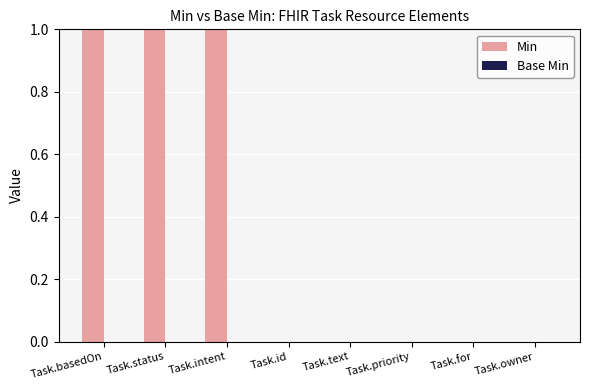

Reading right to left, transcribe all the data shown in this chart.

Task.owner=0	Task.for=0	Task.priority=0	Task.text=0	Task.id=0	Task.intent=1	Task.status=1	Task.basedOn=1